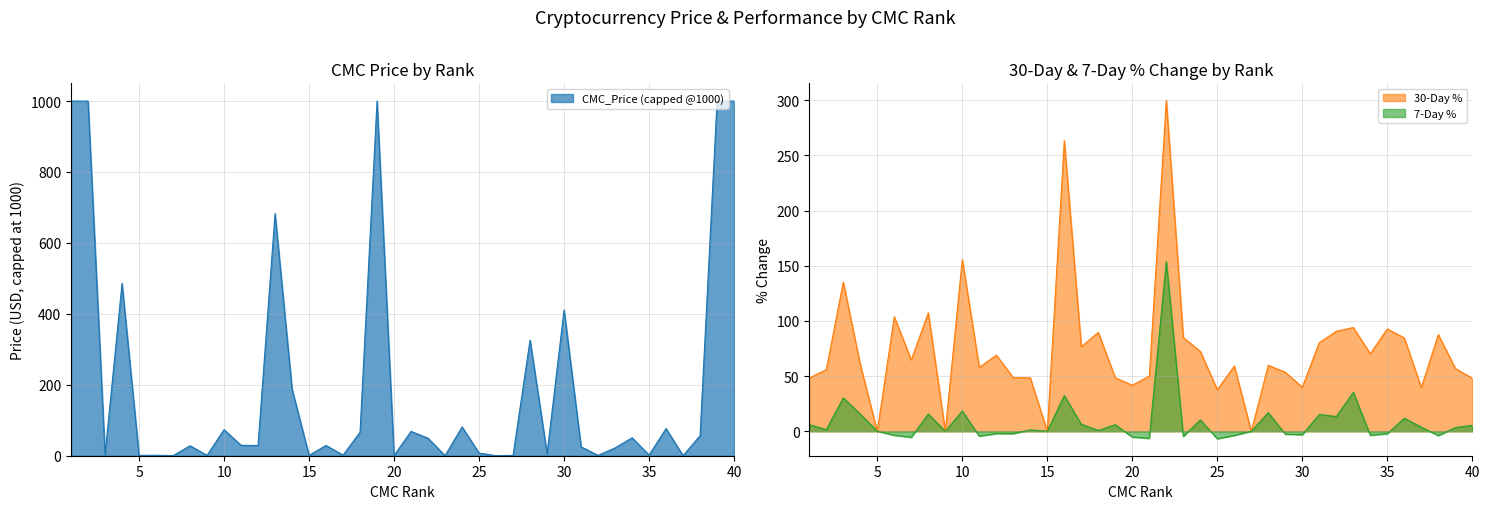

Which series has the largest total across all categories?

30-Day